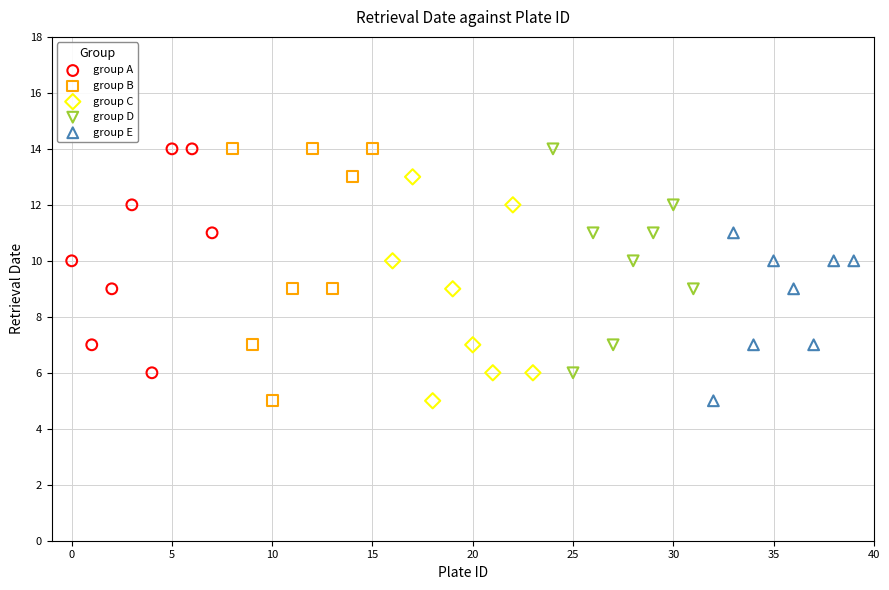

Which series has the widest spread of Y values?

group B